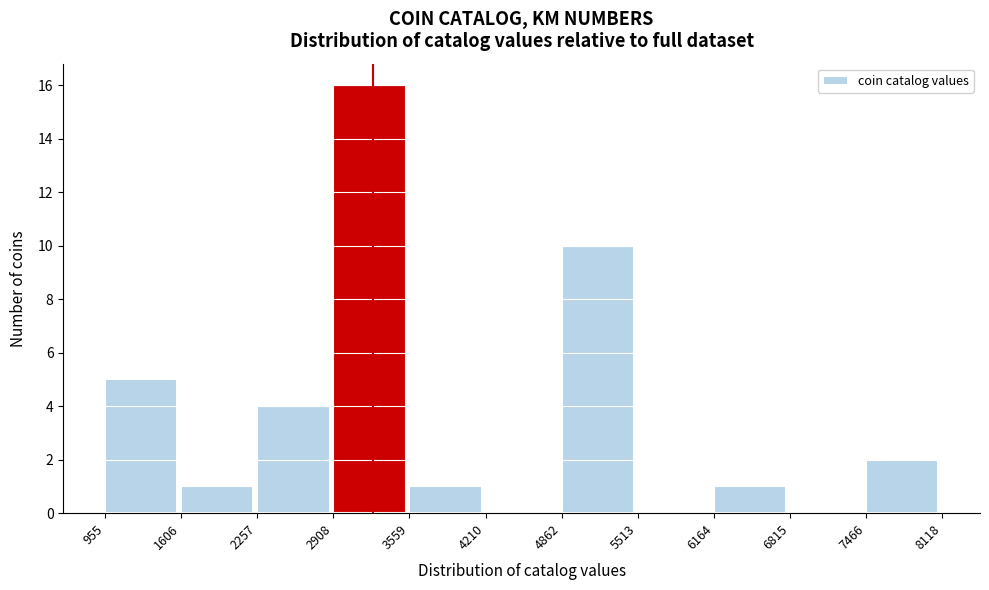

Reading left to right, transcribe this chart: for each bar, give the range it covers on the x-axis and its height. The values are not printed on the chart, so give them approximately, as read against the axis.

955 to 1606: 5
1606 to 2257: 1
2257 to 2908: 4
2908 to 3559: 16
3559 to 4210: 1
4210 to 4862: 0
4862 to 5513: 10
5513 to 6164: 0
6164 to 6815: 1
6815 to 7466: 0
7466 to 8118: 2